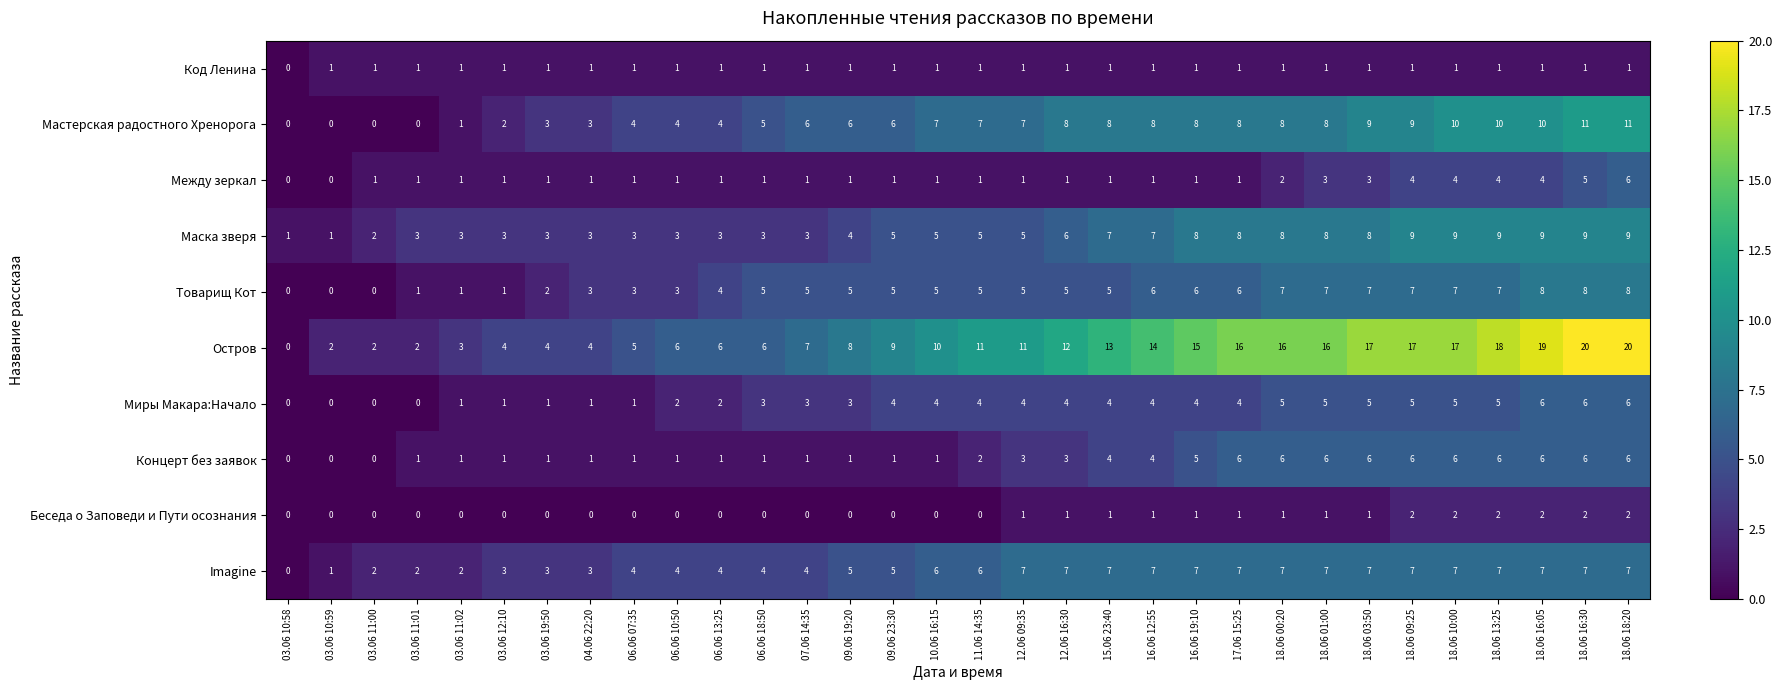

True or false: Остров has a value of 21 at 17.06 15:25.

False